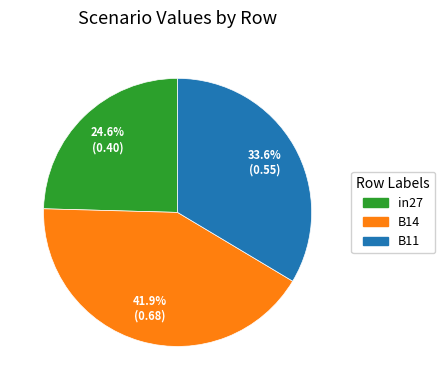

Does in27 account for over 50% of the chart?

No